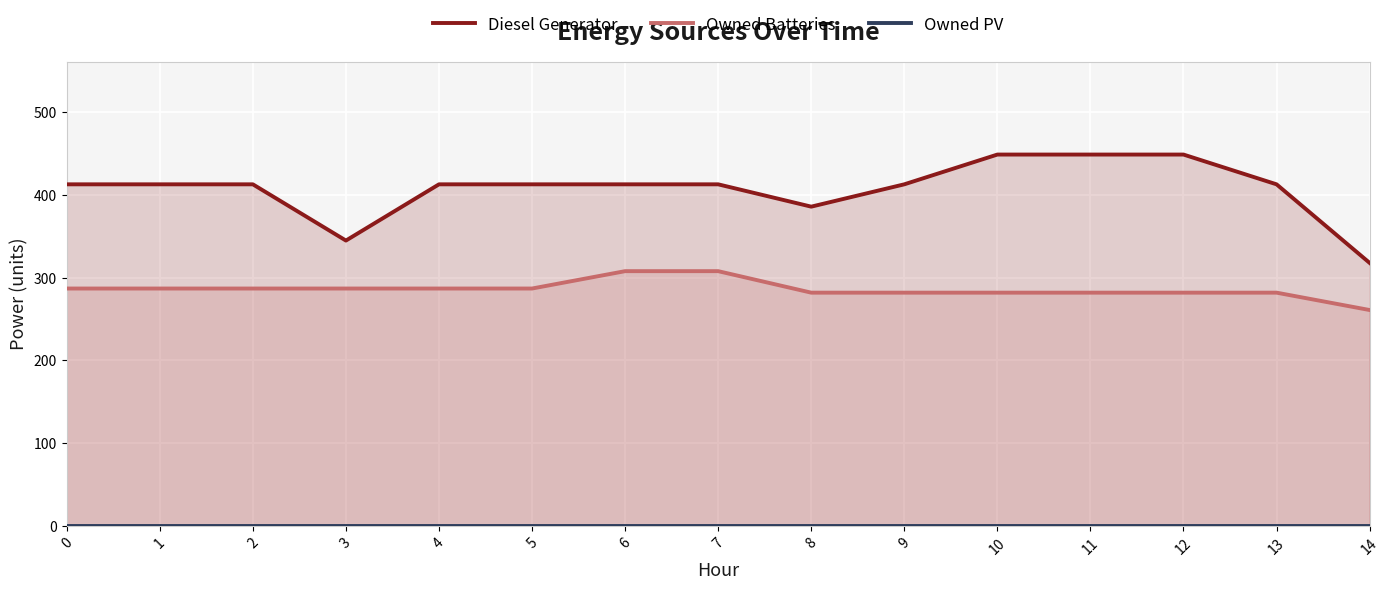

List the series in order of their peak value, highest first.

Diesel Generator, Owned Batteries, Owned PV